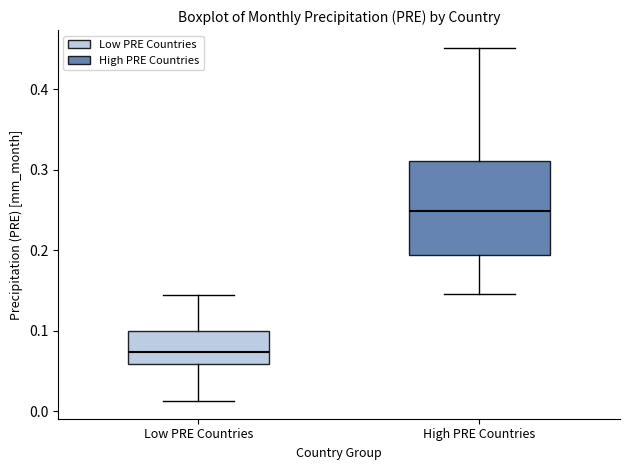

Reading left to right, transcribe this box plot: for each box, give where its median line is, the range the box spans, and where its two whiskers end, as read against the y-axis. The values are not printed on the chart, so give them approximately, as read against the axis.

Low PRE Countries: median 0.07, box 0.06 to 0.10, whiskers 0.01 to 0.14
High PRE Countries: median 0.25, box 0.19 to 0.31, whiskers 0.15 to 0.45